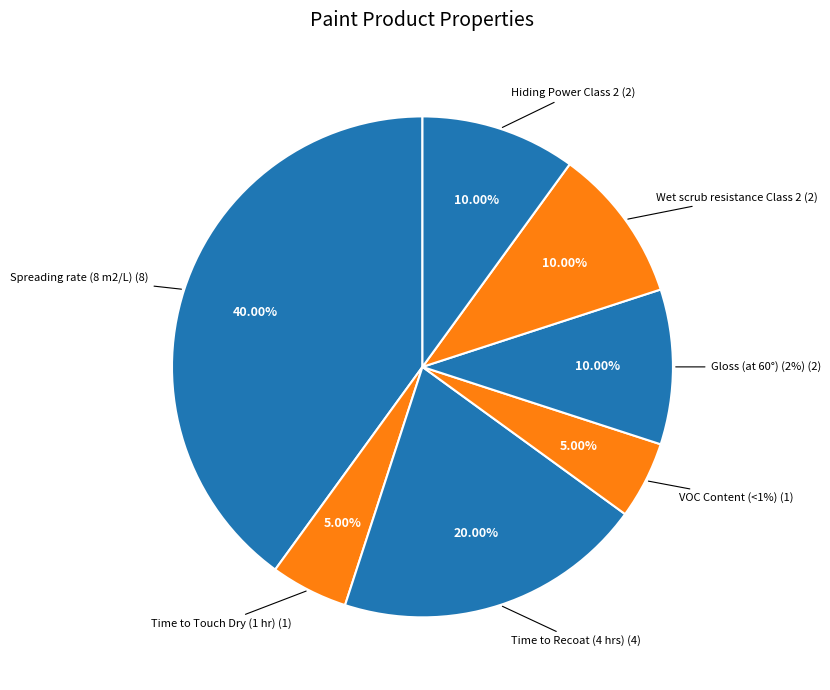

True or false: Gloss (at 60°) (2%) accounts for 10% of the total.

True